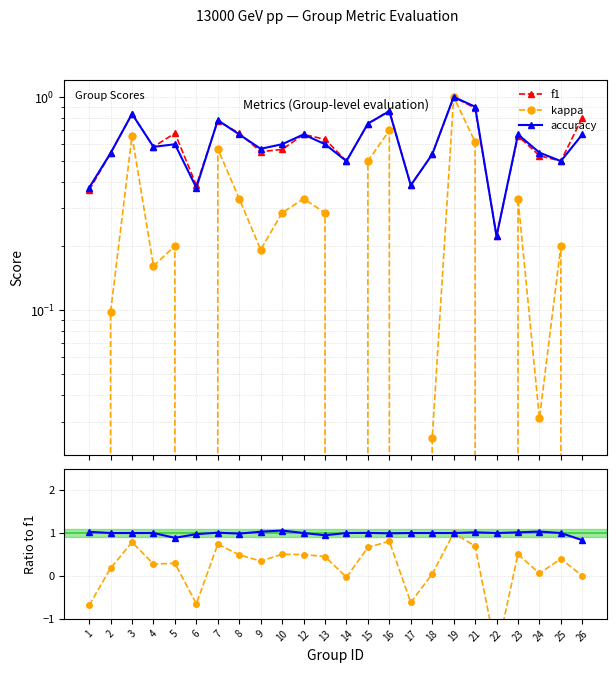

At which category is the sum across all series the highest?

19